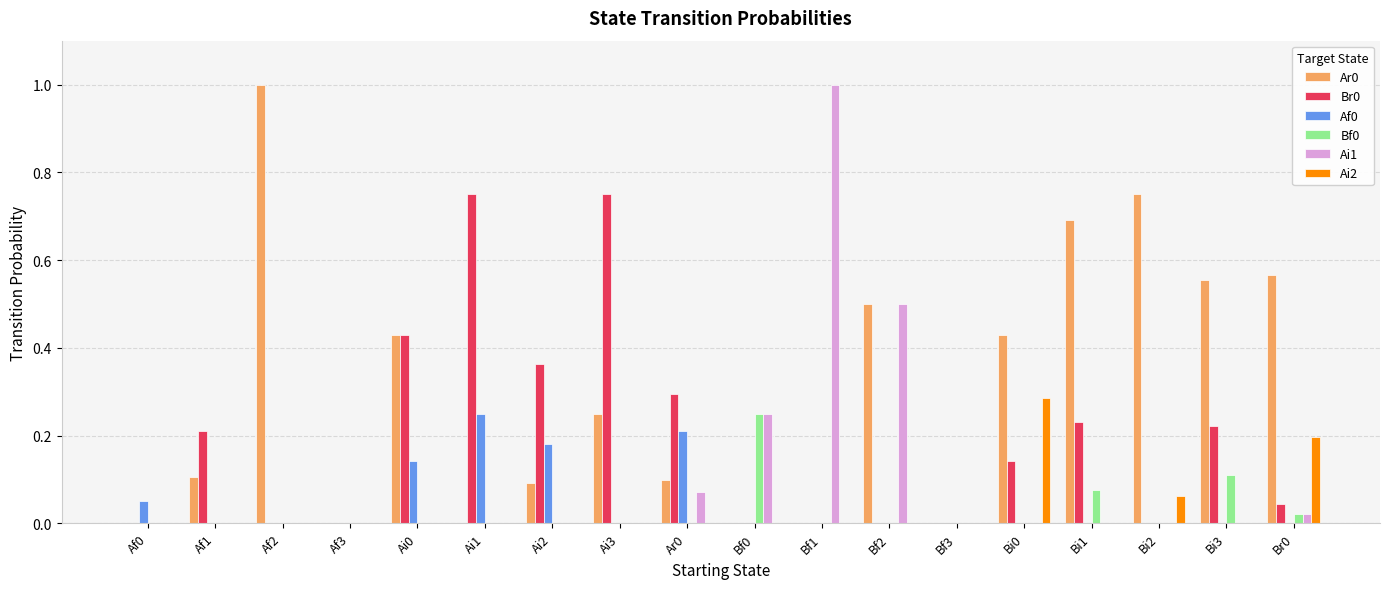

The Ai1 series shows 1.0 at Bf1. True or false?

True